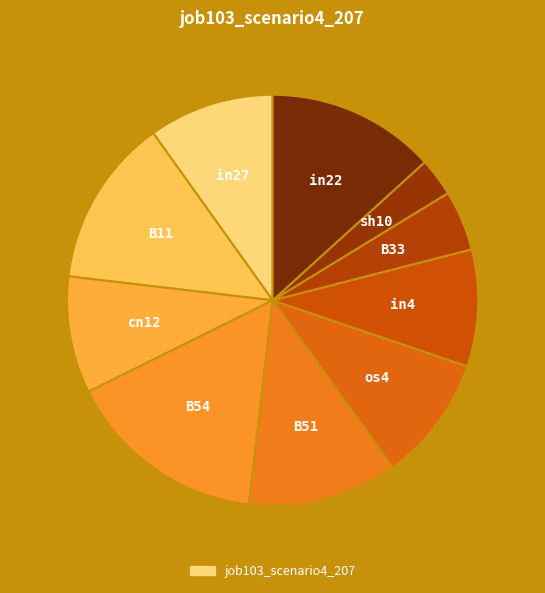

Count the number of slices in the pie.

10